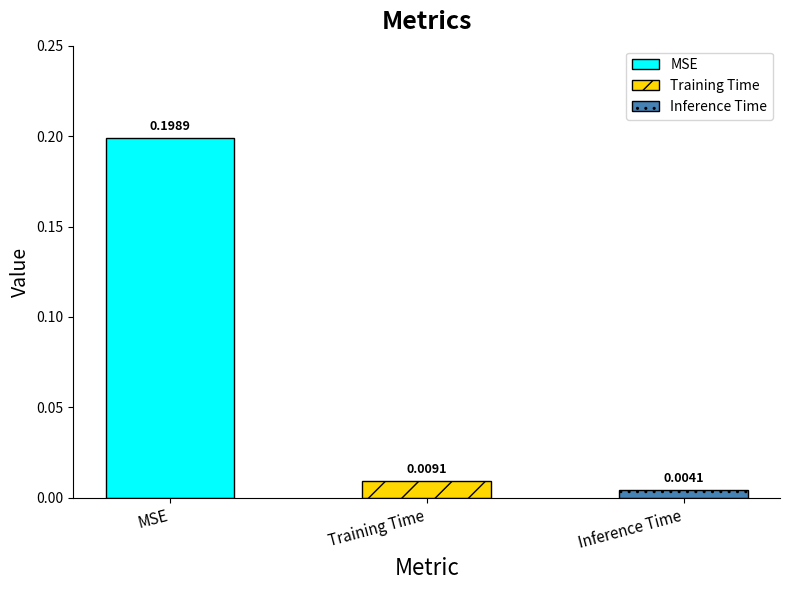

What is the sum of all values?

0.2